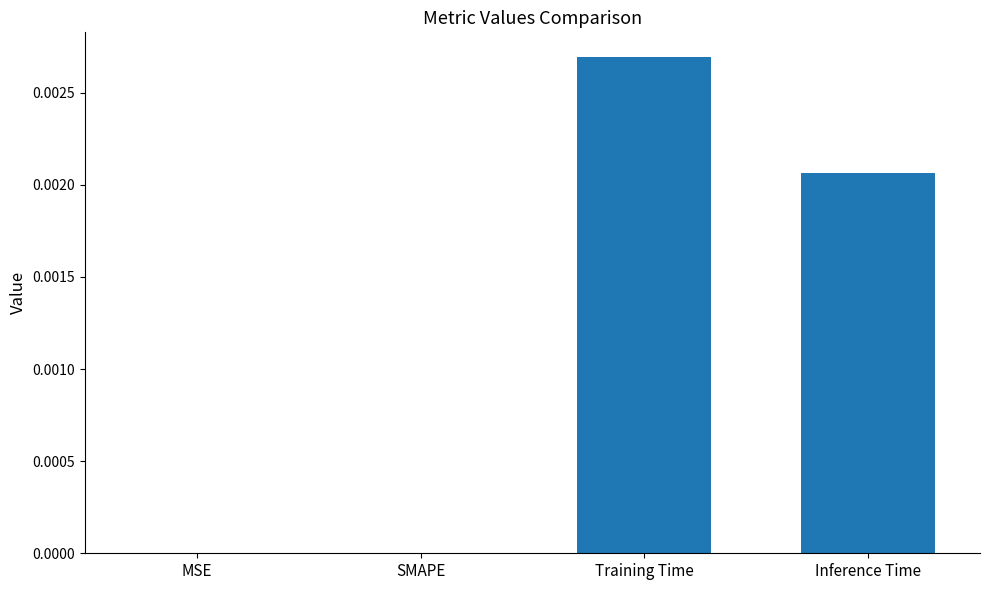

How many distinct data groups are displayed?

1